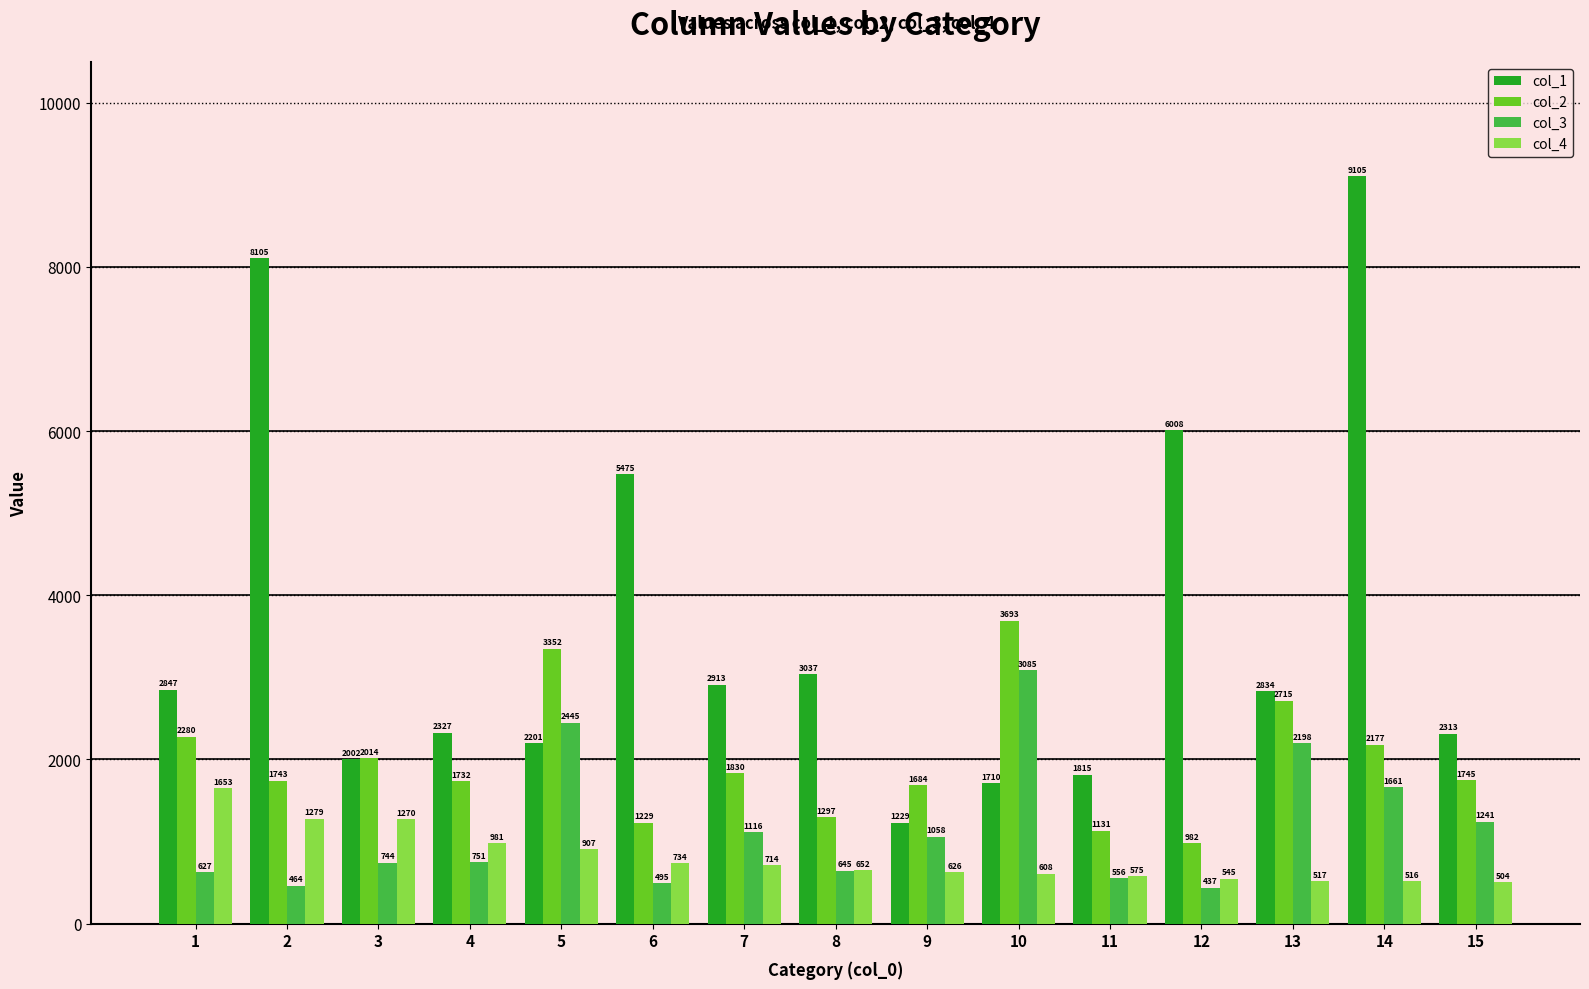

The col_3 series shows 556 at 11. True or false?

True